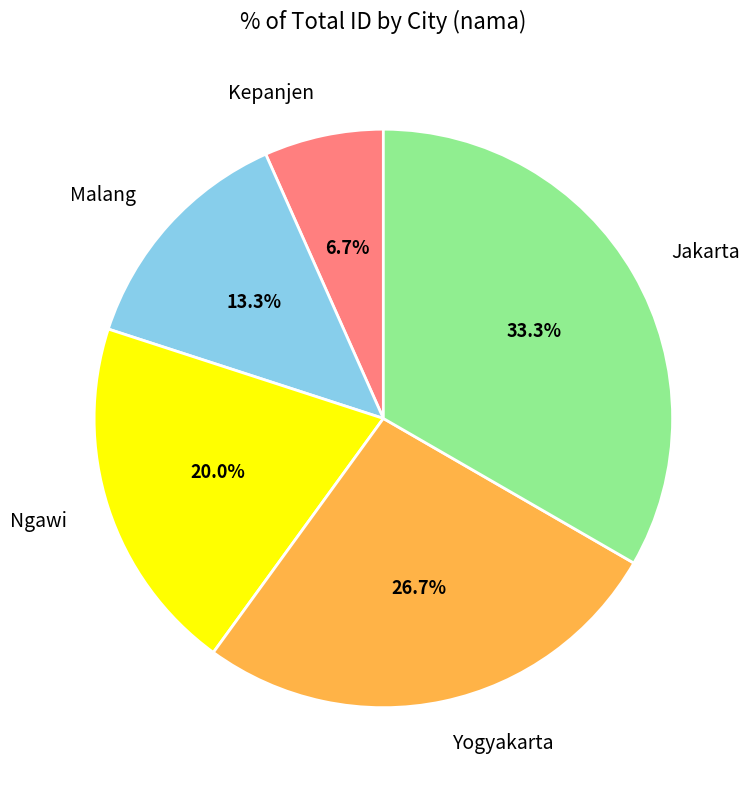

Is Kepanjen the majority of the pie?

No